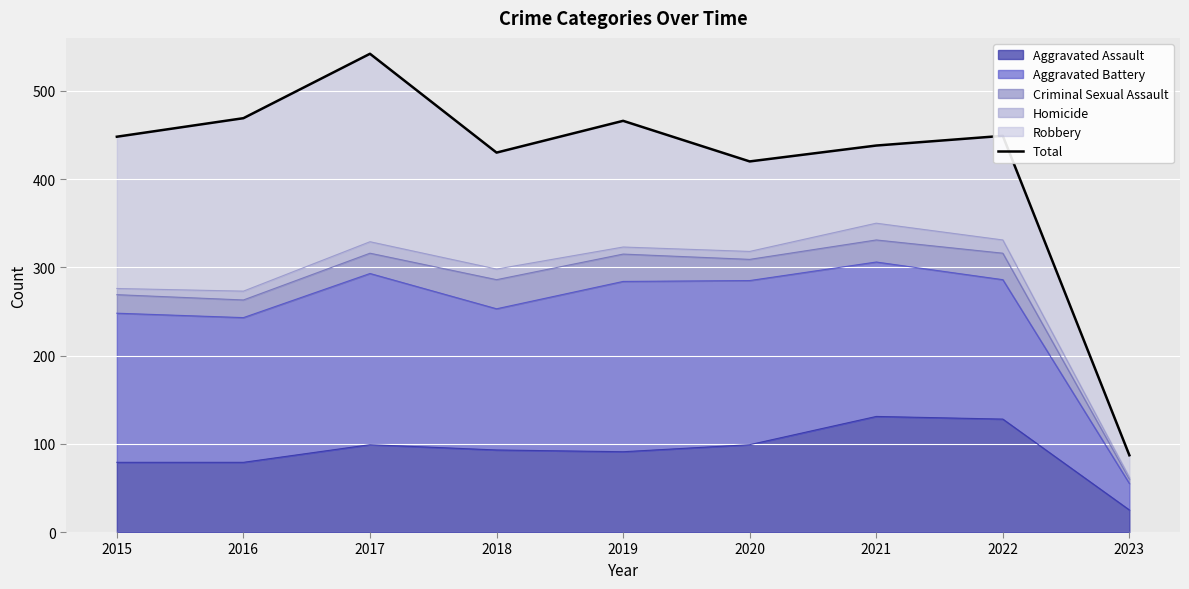

What is the minimum value shown in the chart?

87